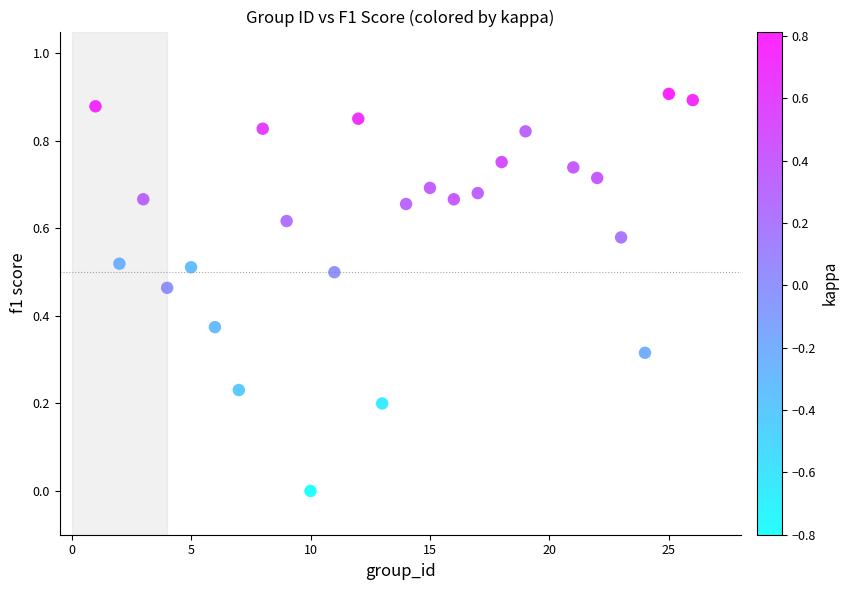

What is the range of X values (max minus min)?

25.0